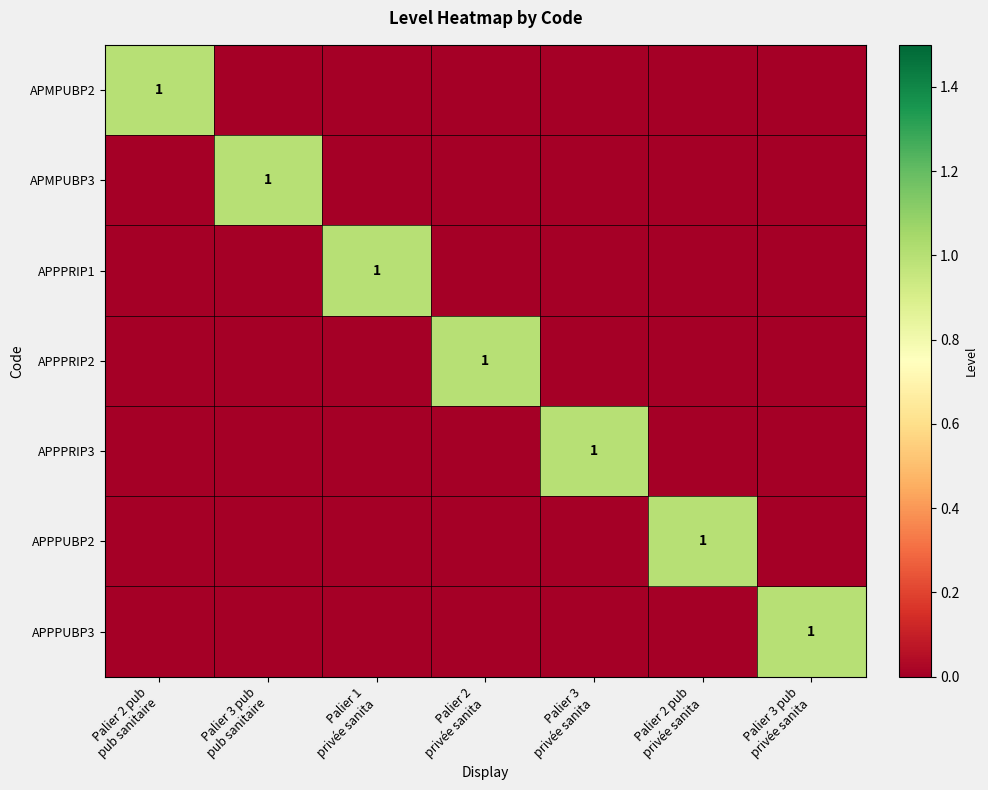

Rank the series by their maximum value, from highest to lowest.

APMPUBP2, APMPUBP3, APPPRIP1, APPPRIP2, APPPRIP3, APPPUBP2, APPPUBP3